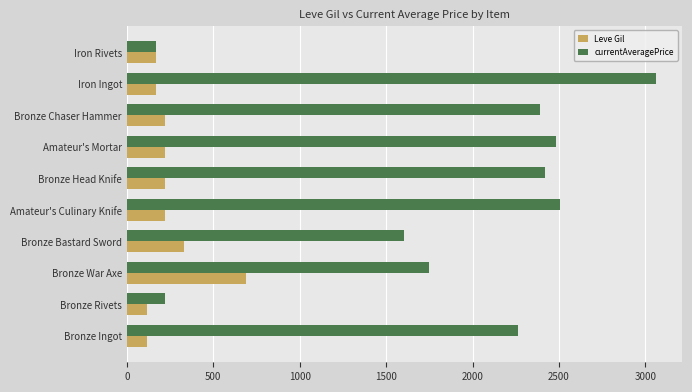

The Leve Gil series shows 170.0 at Iron Rivets. True or false?

True